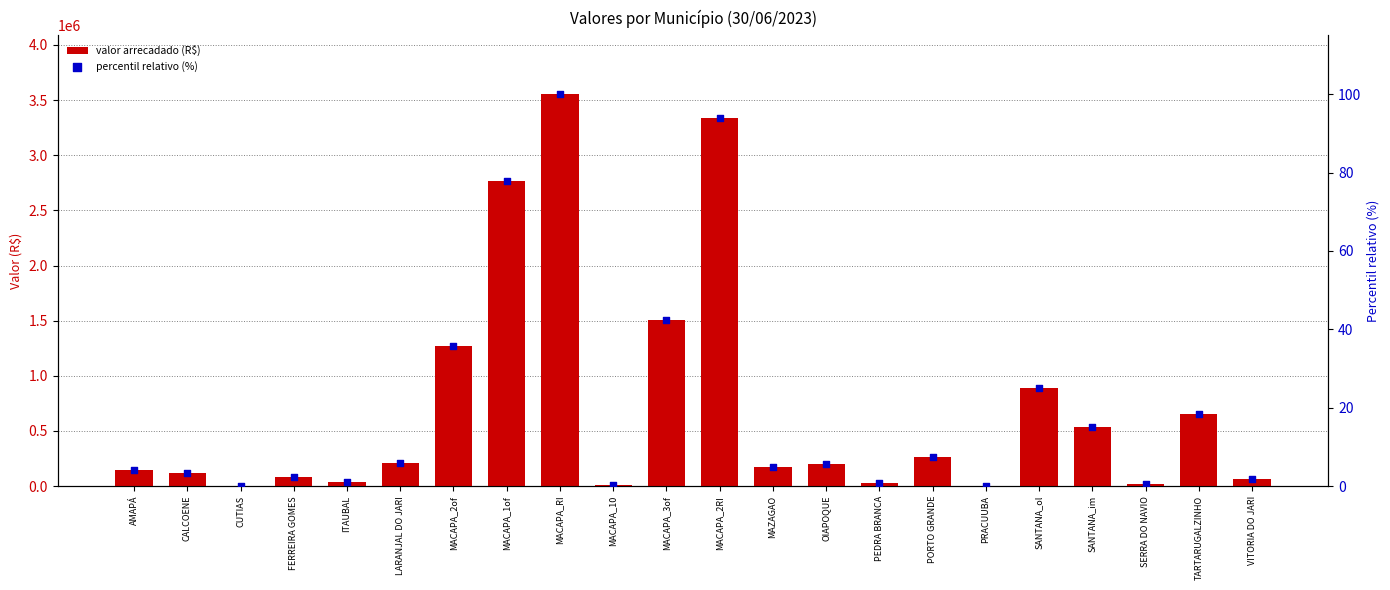

Which series contains the lowest Y value?

percentil relativo (%)